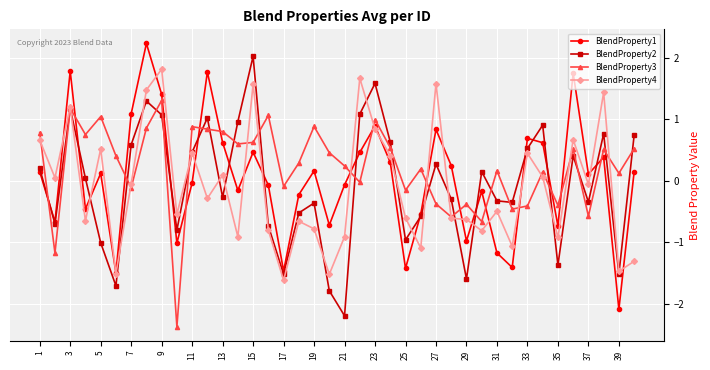

What is the value of the BlendProperty4 point at the 14th from the left?

-0.9